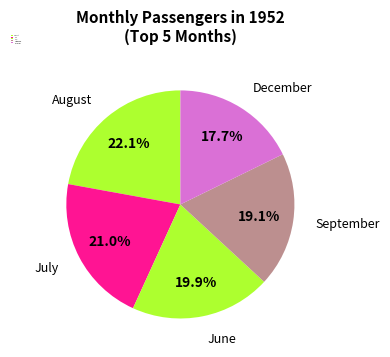

Which category has the biggest portion of the pie?

August